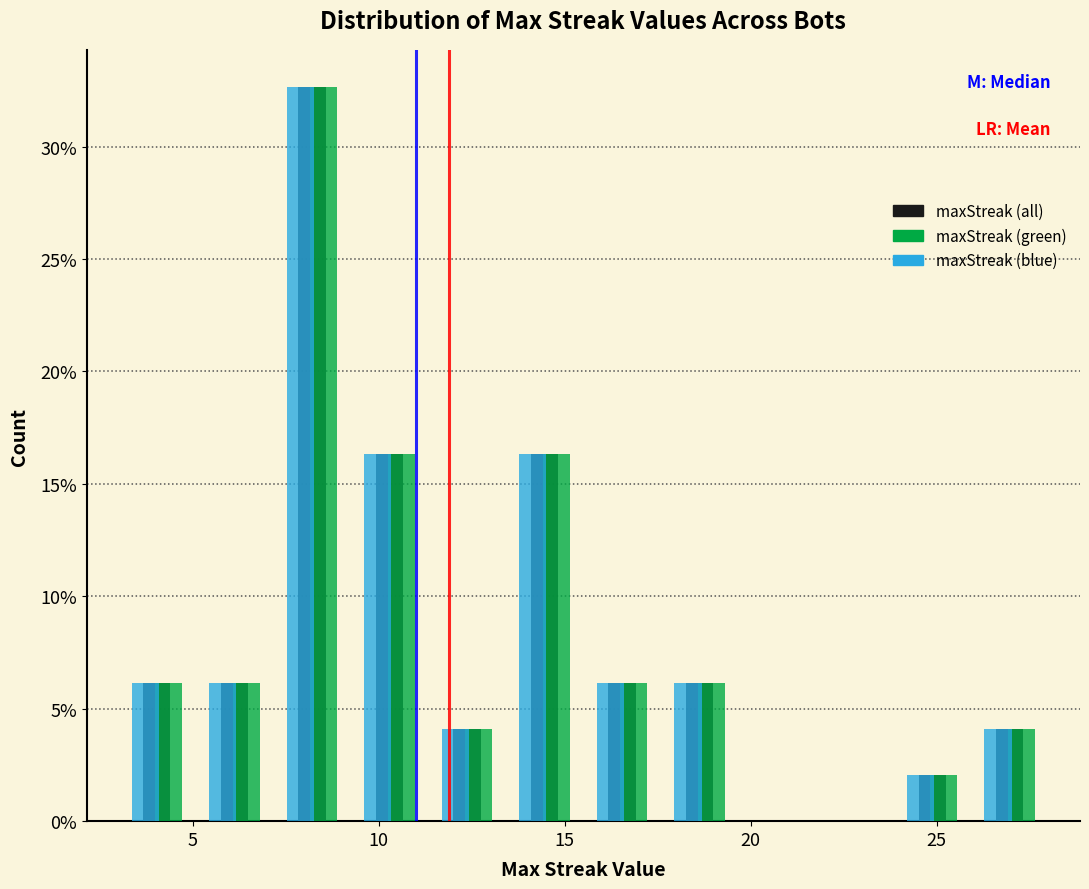

Reading left to right, transcribe this chart: for each range on the x-axis, give the height of each series' bar. Neither the bar edges nor the heights are printed on the chart, so give them approximately, as read against the axes.

3.0 to 5.0: maxStreak (all)=6.0	maxStreak (green)=6.0	maxStreak (blue)=6.0
5.0 to 7.0: maxStreak (all)=6.0	maxStreak (green)=6.0	maxStreak (blue)=6.0
7.0 to 9.5: maxStreak (all)=32.5	maxStreak (green)=32.5	maxStreak (blue)=32.5
9.5 to 11.5: maxStreak (all)=16.5	maxStreak (green)=16.5	maxStreak (blue)=16.5
11.5 to 13.5: maxStreak (all)=4.0	maxStreak (green)=4.0	maxStreak (blue)=4.0
13.5 to 15.5: maxStreak (all)=16.5	maxStreak (green)=16.5	maxStreak (blue)=16.5
15.5 to 17.5: maxStreak (all)=6.0	maxStreak (green)=6.0	maxStreak (blue)=6.0
17.5 to 19.5: maxStreak (all)=6.0	maxStreak (green)=6.0	maxStreak (blue)=6.0
19.5 to 22.0: maxStreak (all)=0	maxStreak (green)=0	maxStreak (blue)=0
22.0 to 24.0: maxStreak (all)=0	maxStreak (green)=0	maxStreak (blue)=0
24.0 to 26.0: maxStreak (all)=2.0	maxStreak (green)=2.0	maxStreak (blue)=2.0
26.0 to 28.0: maxStreak (all)=4.0	maxStreak (green)=4.0	maxStreak (blue)=4.0